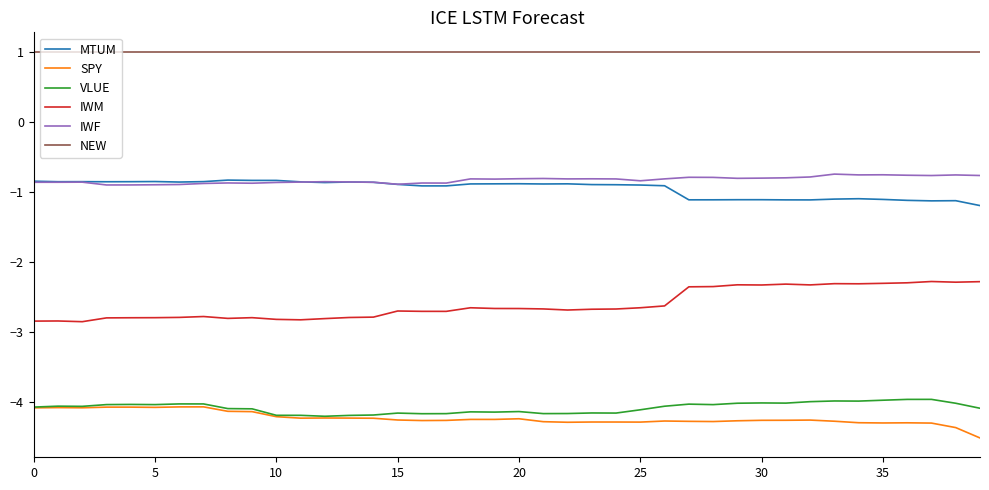

Which series has the largest total across all categories?

NEW